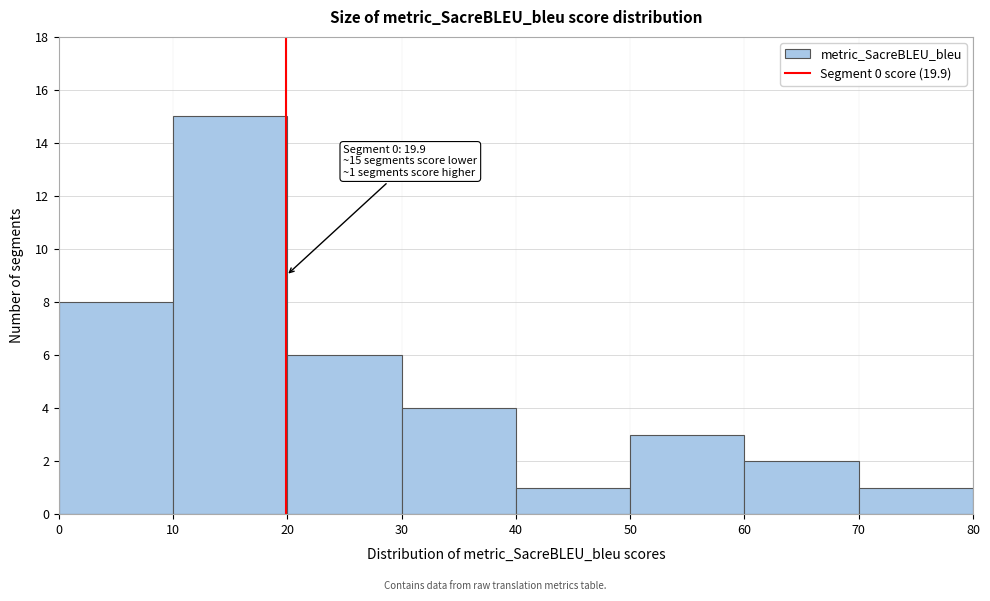

Which range on the x-axis has the tallest bar?

10 to 20